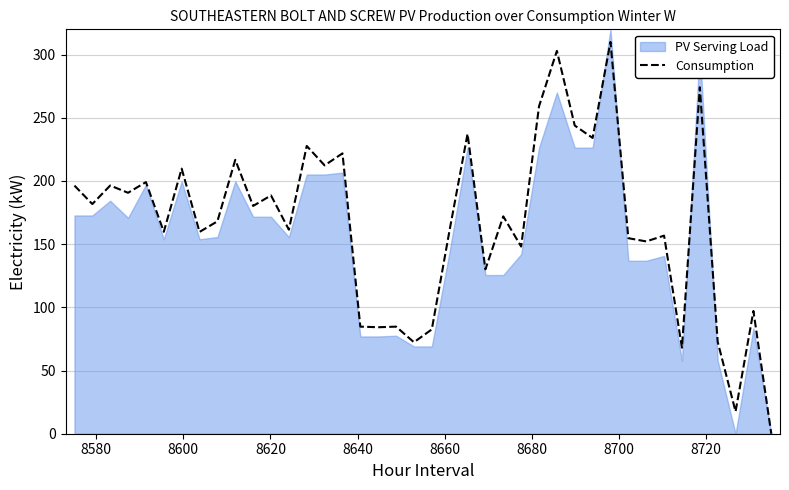

What is the highest value of the Consumption series?

310.0